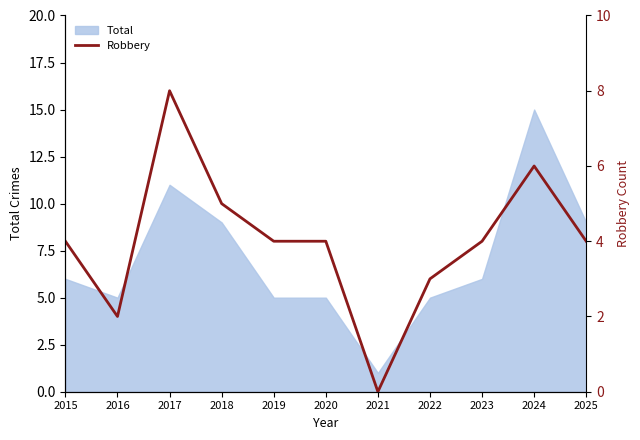

Is it true that Total equals 12 at 2018?

False